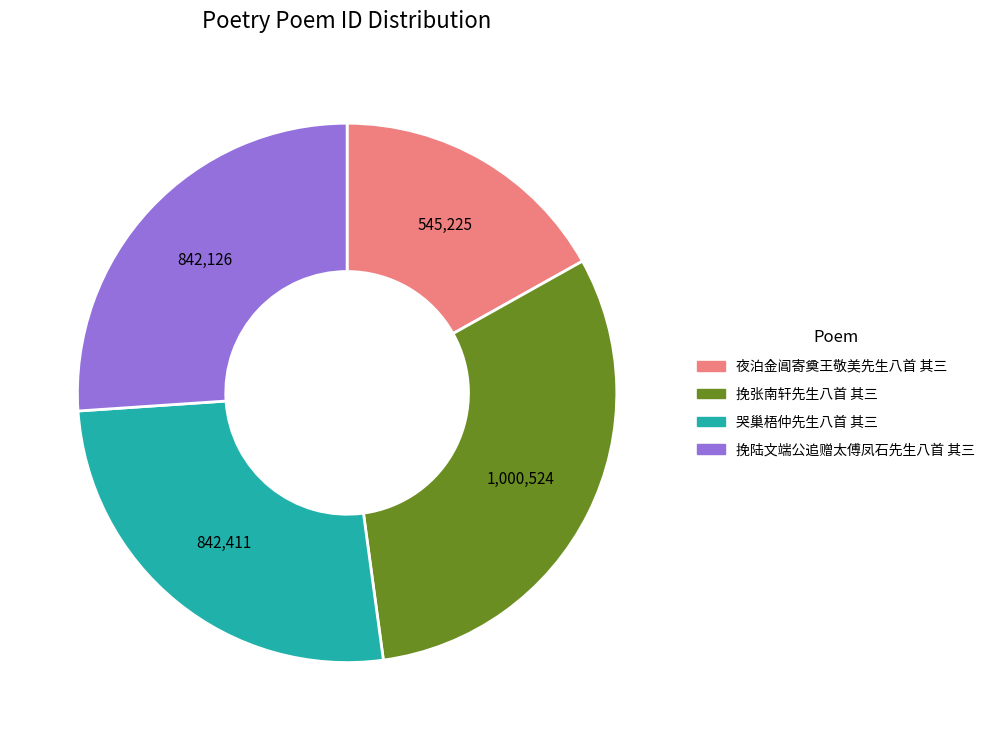

Is it true that 挽张南轩先生八首 其三 is 39% of the pie?

False